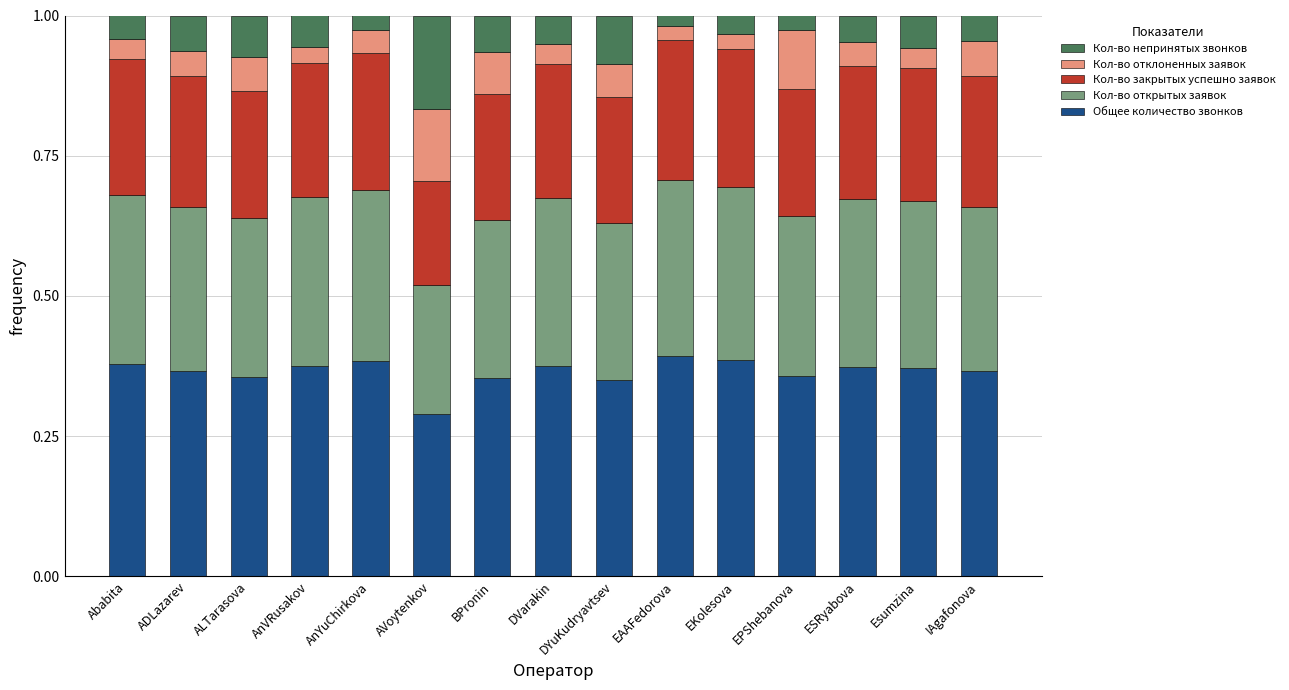

At which label is Общее количество звонков closest to 0?

AVoytenkov